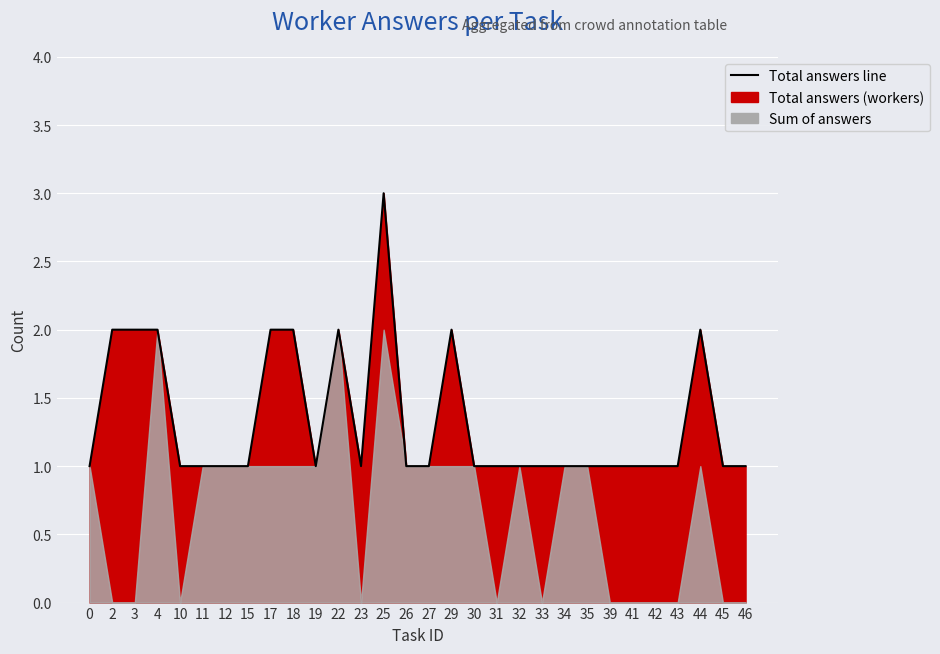

Approximately how many times larger is the value at 35 compared to 33?

1.0